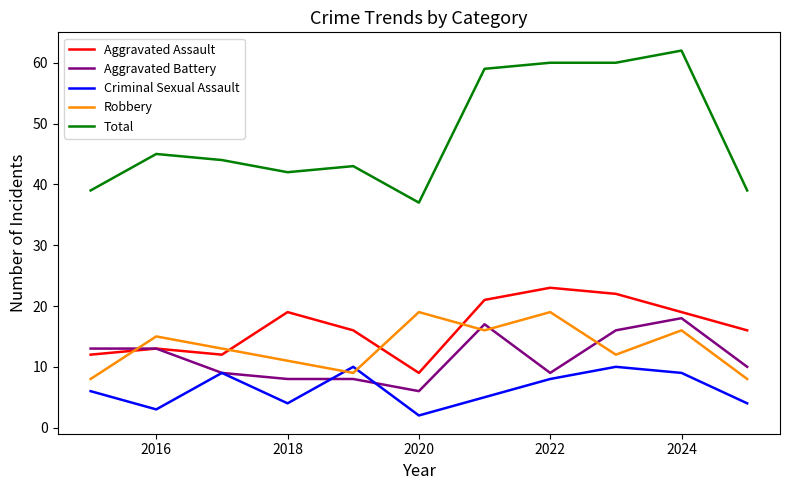

What is the minimum value for Aggravated Assault?

9